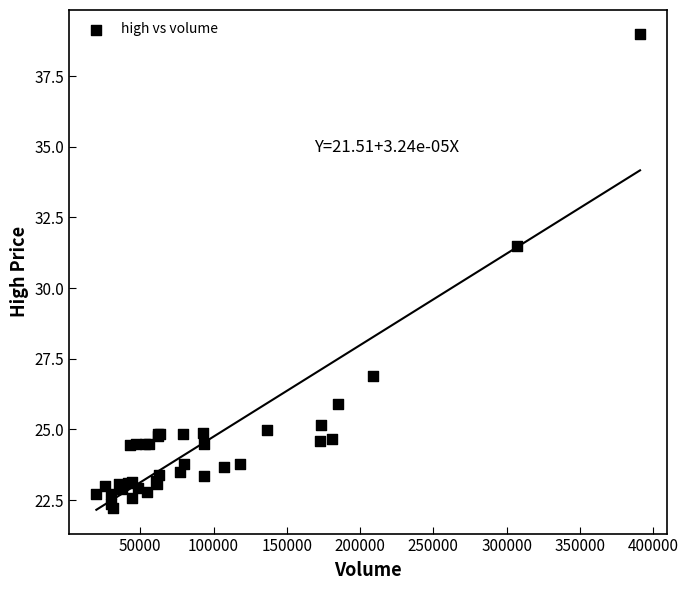

What Y value in the scatter plot is closest to 30?

31.5